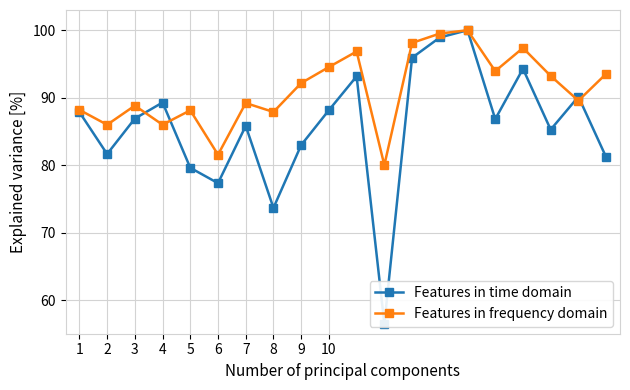

True or false: Features in frequency domain has more than 0 points higher than both neighbors.

True